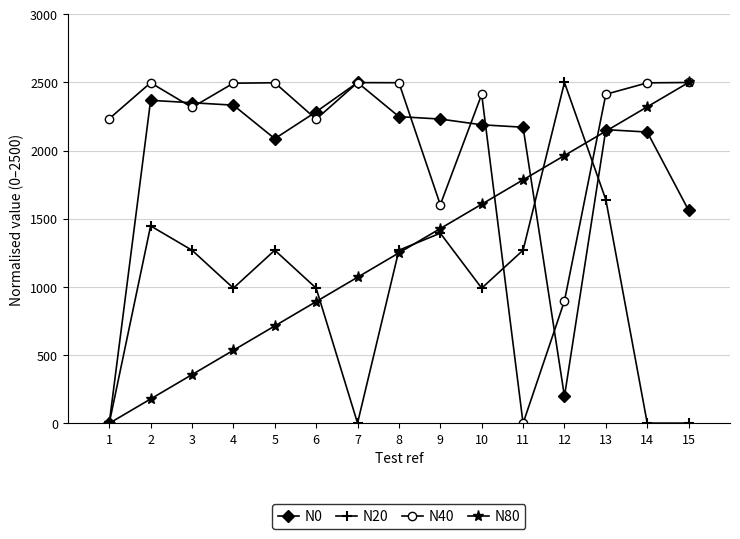

At which label is N0 closest to 1250?

15